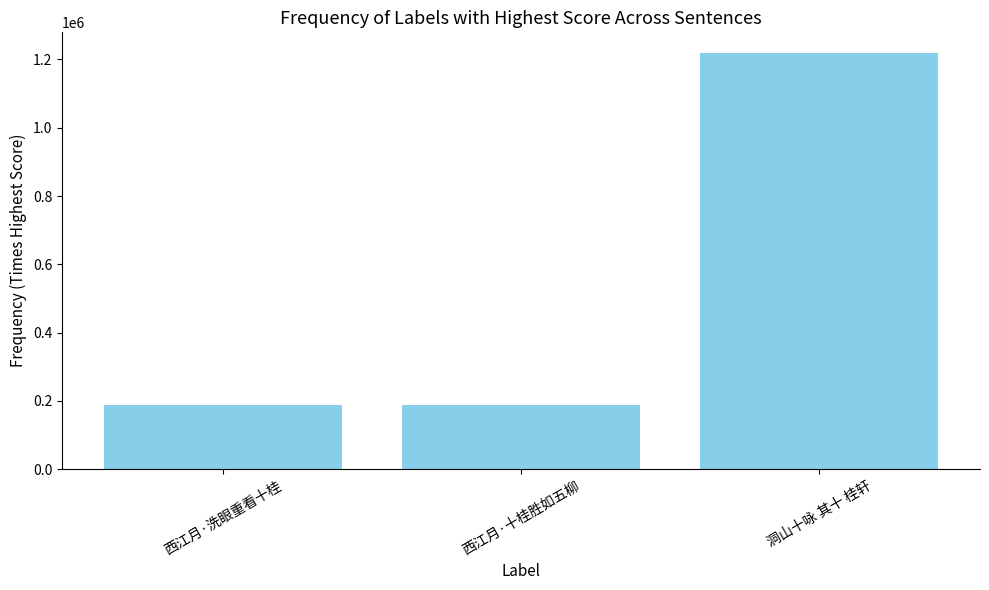

What is the change in value from 西江月·洗眼重看十桂 to 洞山十咏 其十 桂轩?

+1029181